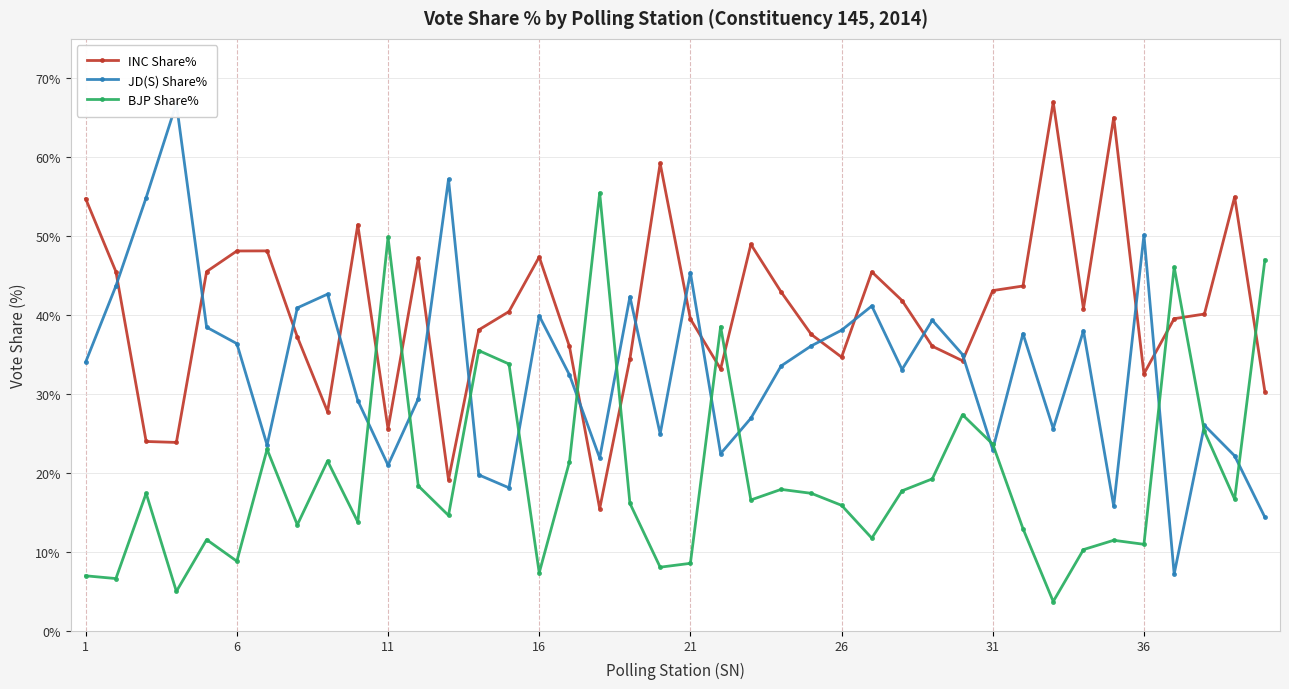

True or false: INC Share% has more than 0 interior local peaks.

True